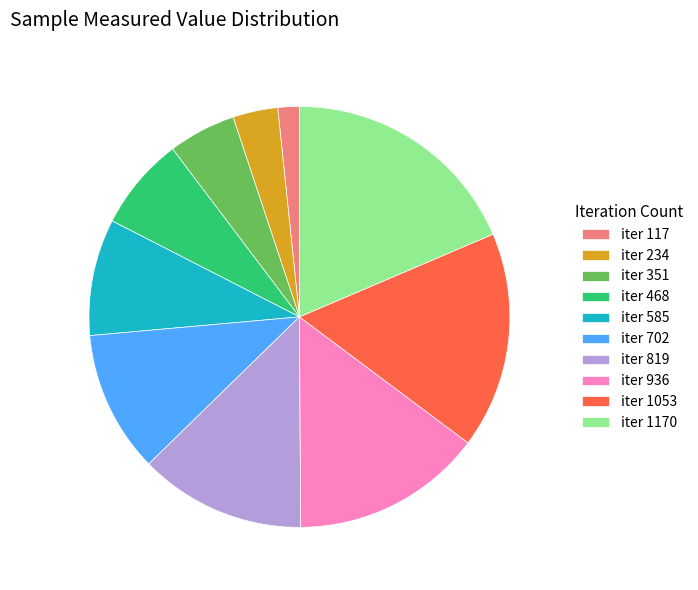

How many slices are in this pie chart?

10